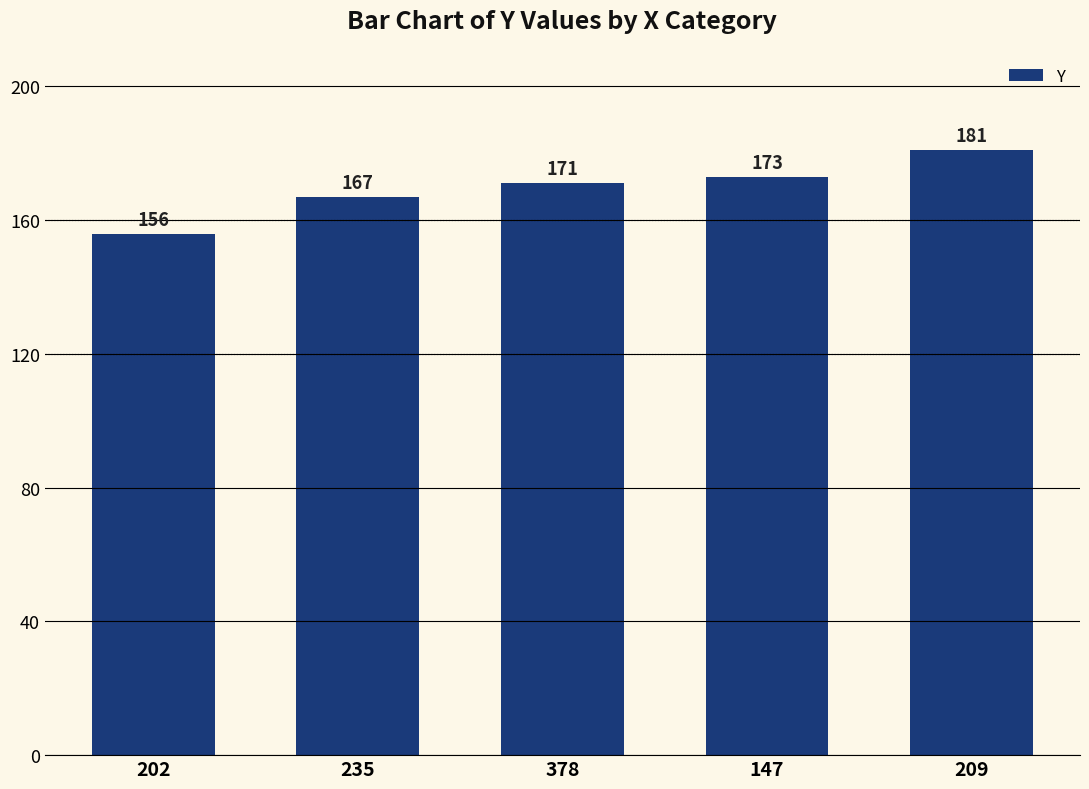

Does the chart contain any negative values?

No